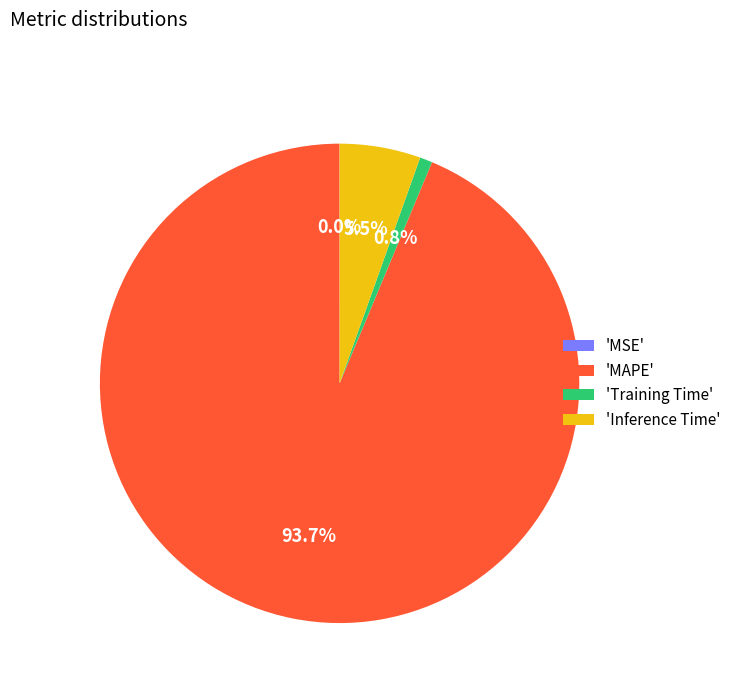

Which category has the biggest portion of the pie?

'MAPE'